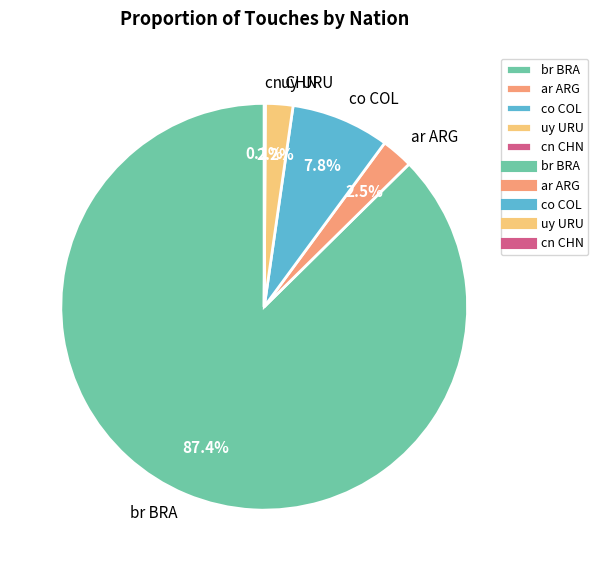

To the nearest percent, what percentage of the pie is br BRA?

87%